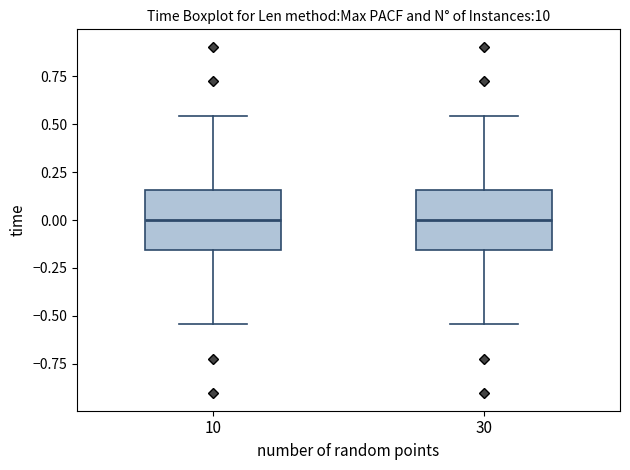

Where does the upper whisker of the box at x = 30 end on the y-axis? The values are not printed on the chart, so give them approximately, as read against the axis.

0.55